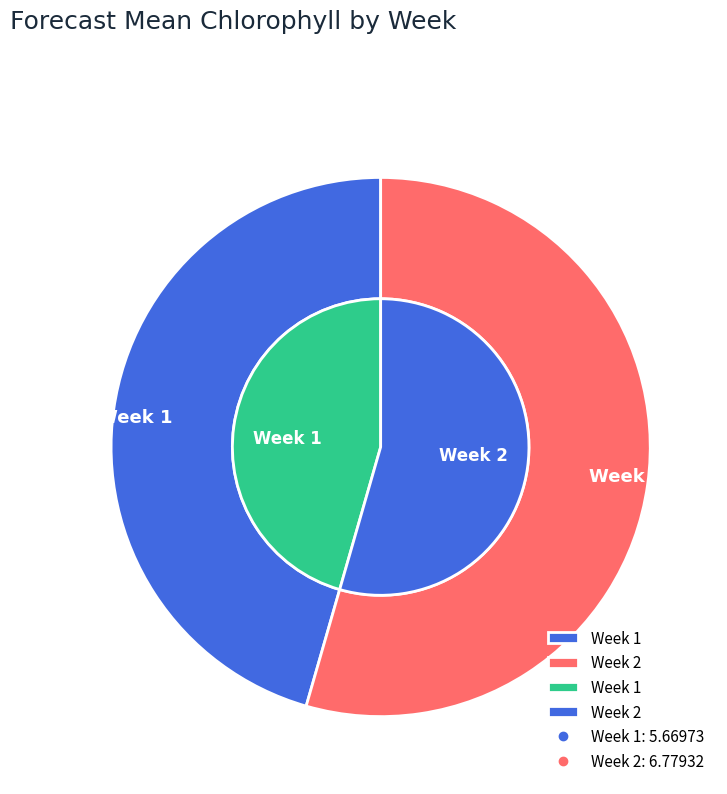

Which slice is the largest?

Week 2